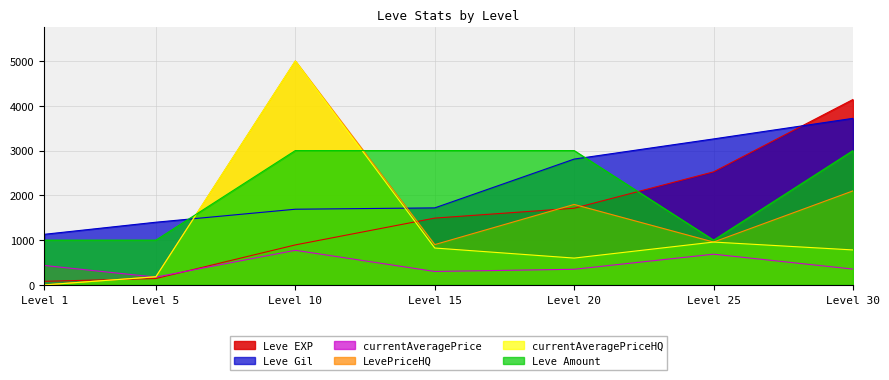

Is it true that currentAveragePriceHQ equals 957 at Level 25?

True